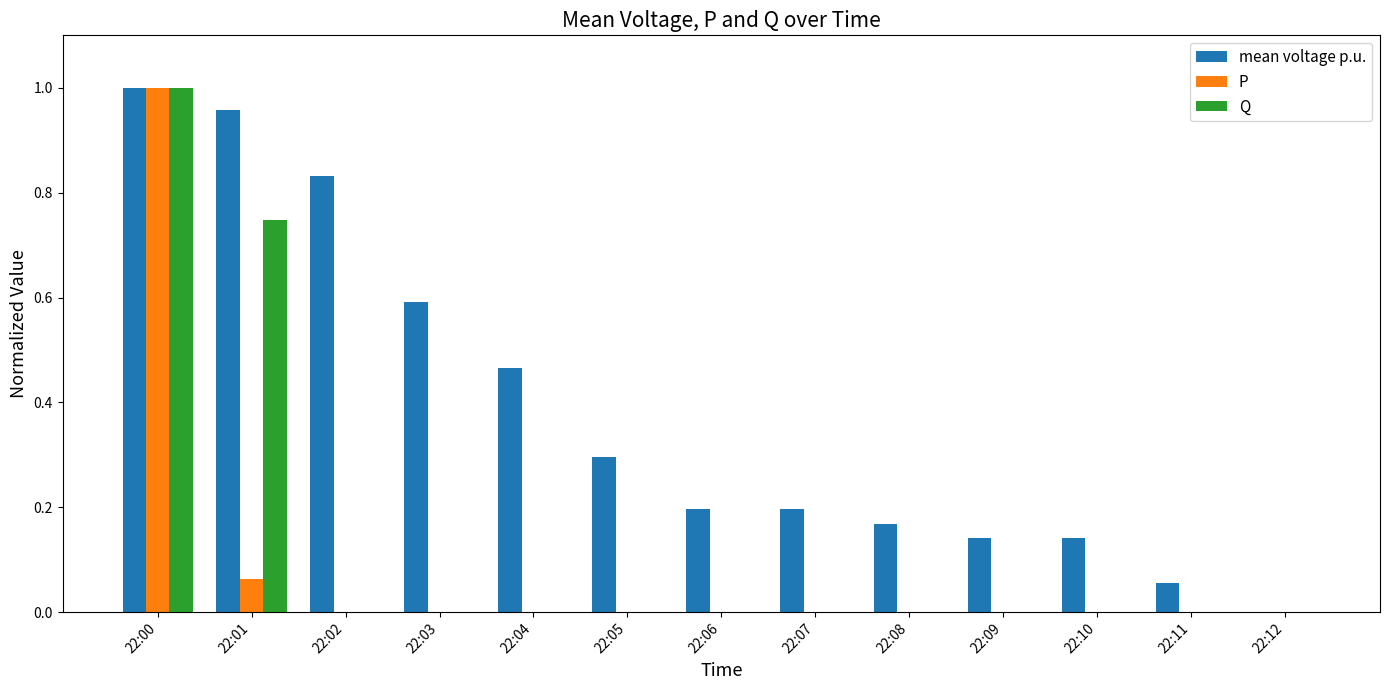

Does the chart contain stacked bars?

No